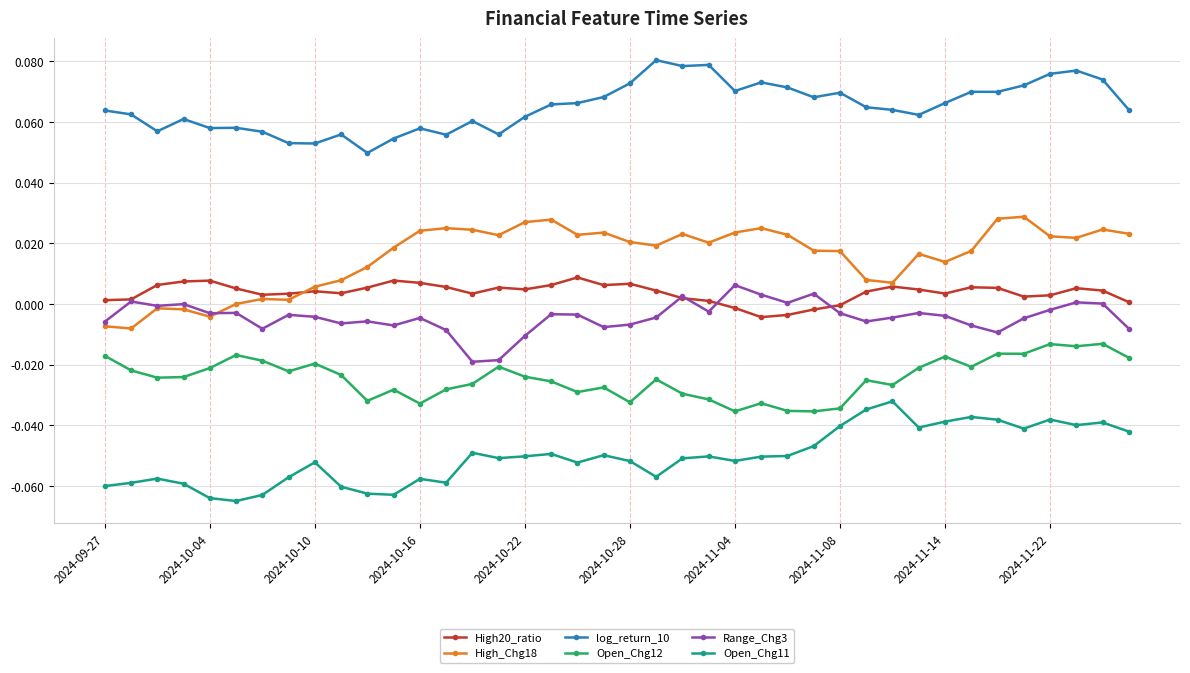

True or false: Range_Chg3 and Open_Chg11 intersect in this chart.

False